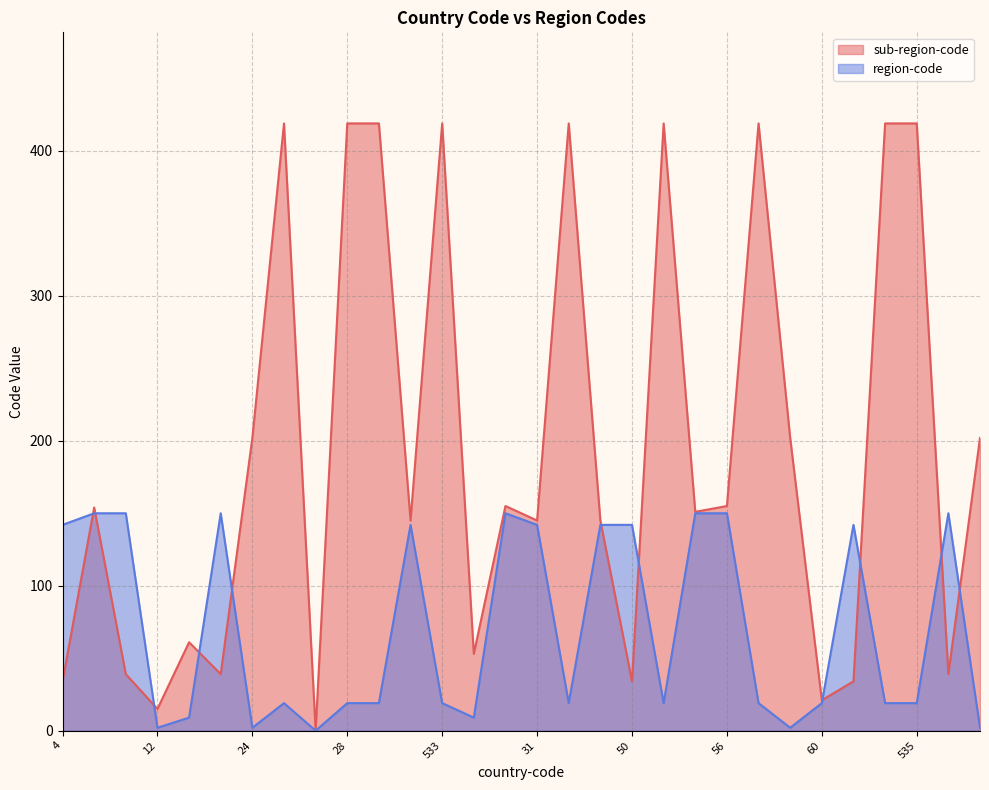

True or false: region-code and sub-region-code cross at least once.

True